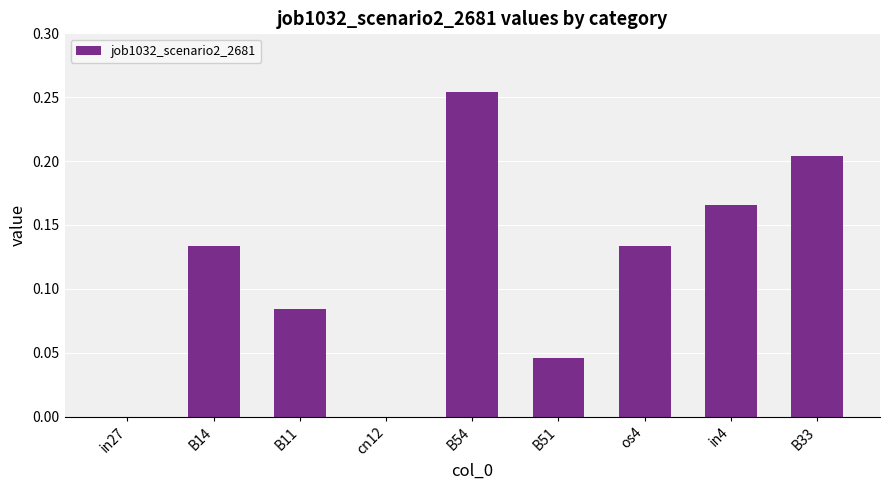

What is the sum of all values?

1.0